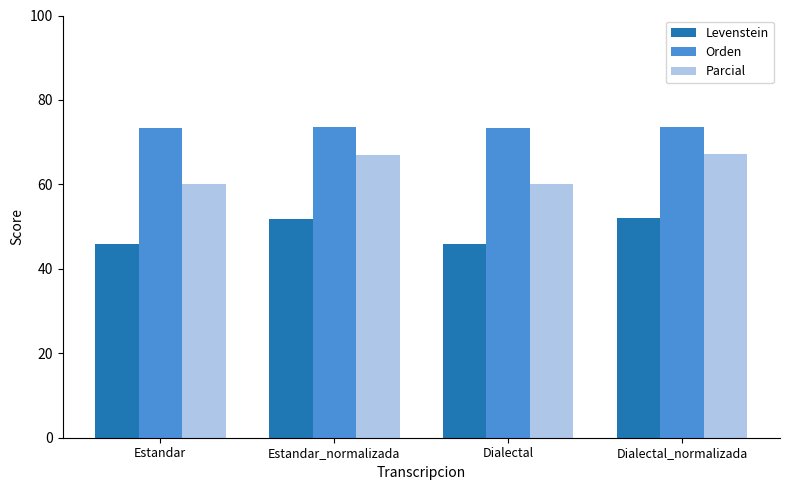

Count the number of categories in the chart.

4